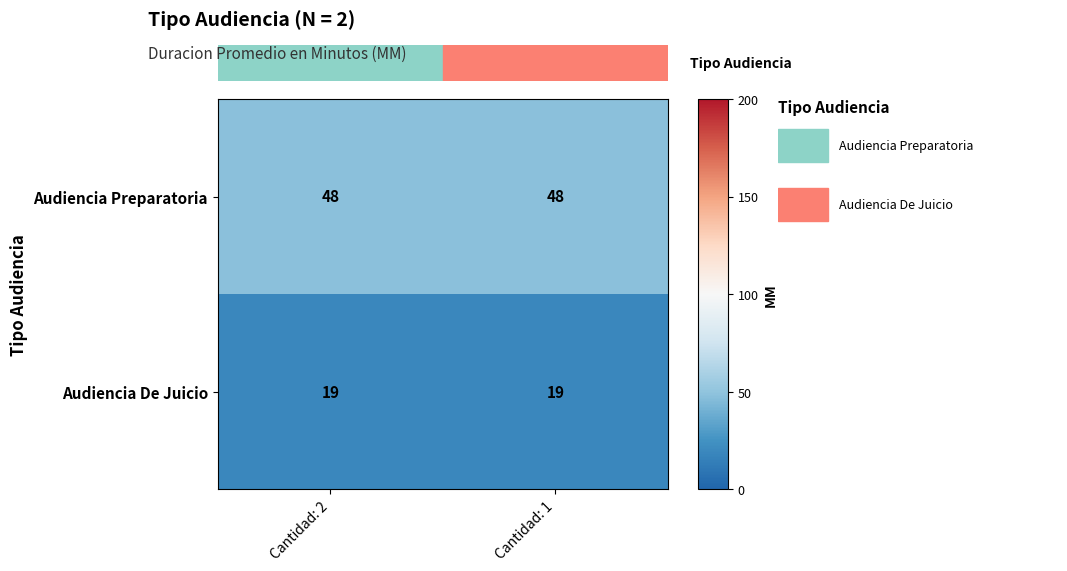

The value of Audiencia De Juicio at Cantidad: 2 is 32. True or false?

False